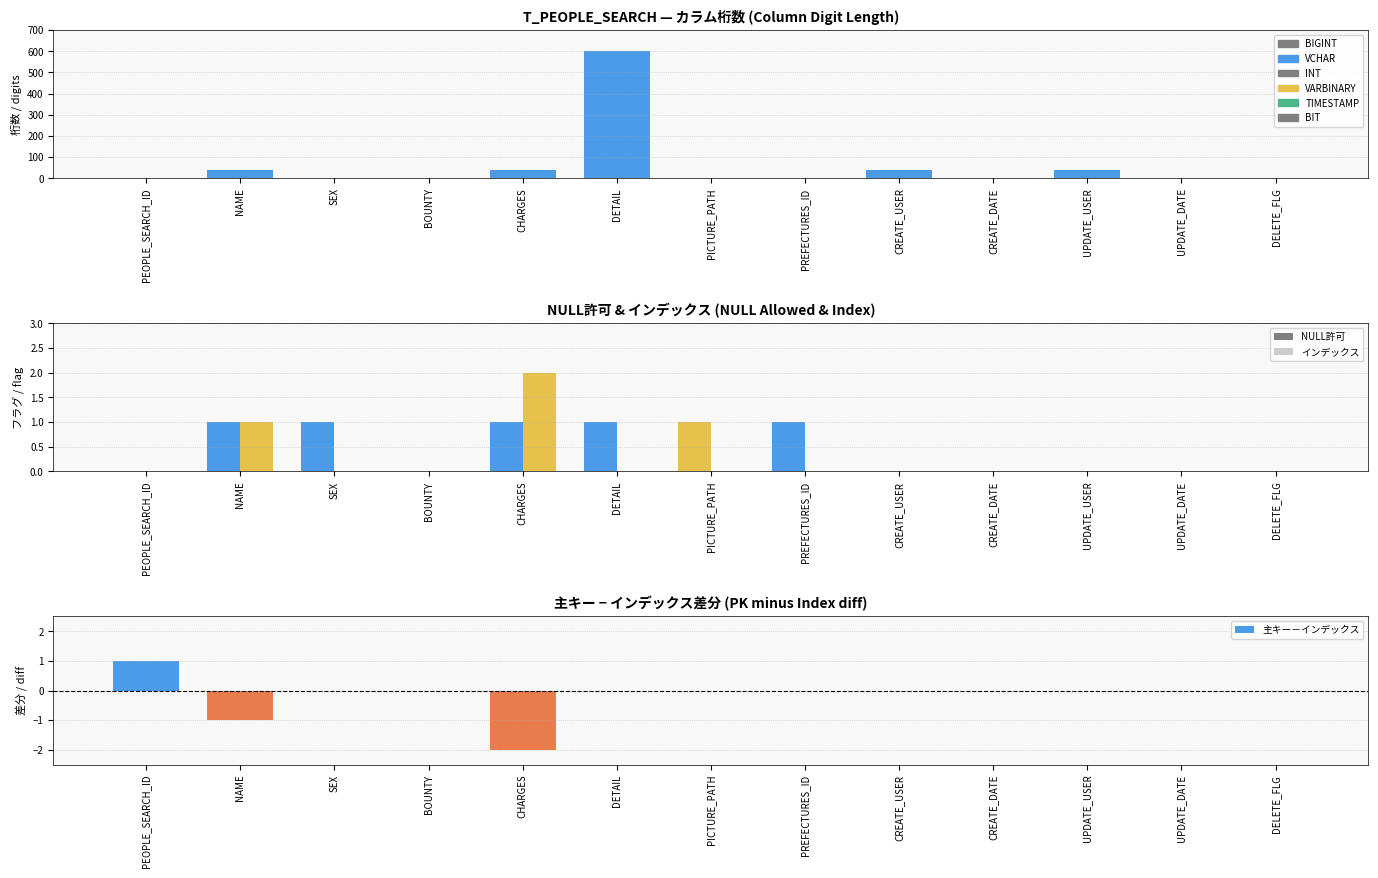

Rank the series by their average value, from lowest to highest.

インデックス, NULL許可